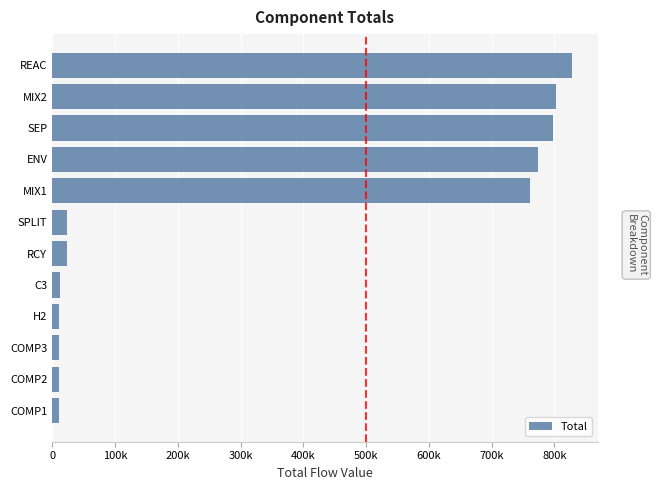

Which category has the highest value across all series?

REAC